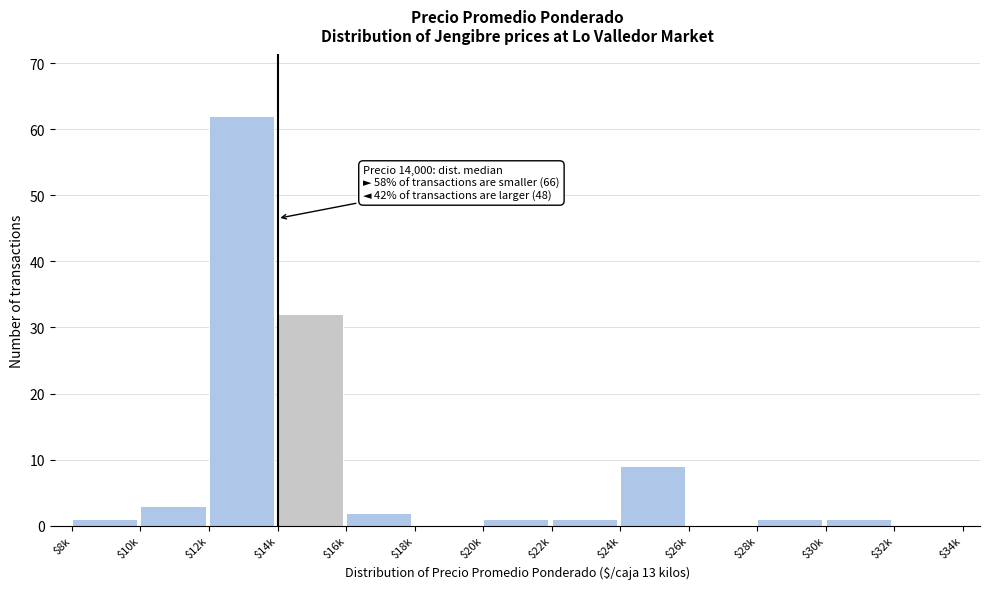

What is the sum of all values?

113